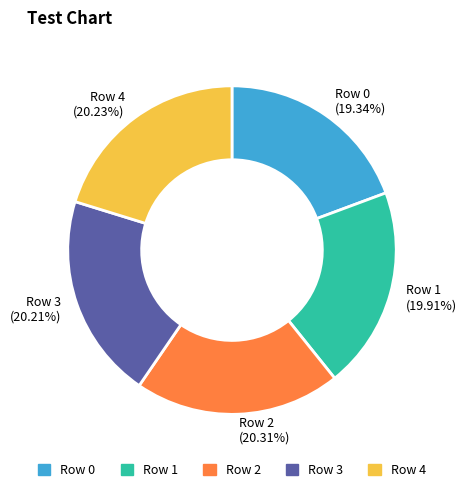

The Row 3 slice represents 31% of the pie. True or false?

False